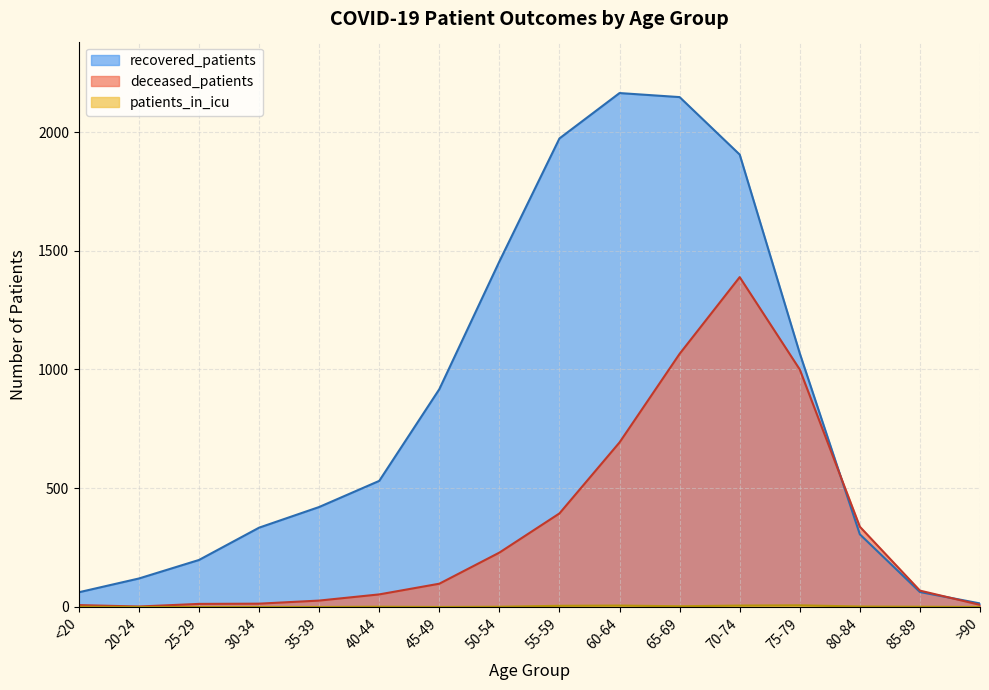

What is the difference between the deceased_patients values at 25-29 and 30-34?

1